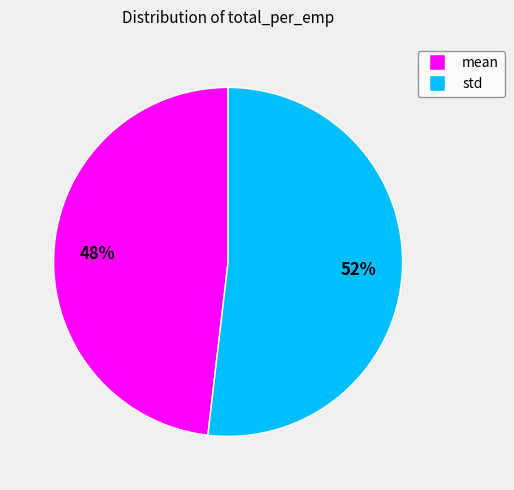

Do mean and std together represent more than half of the pie?

Yes